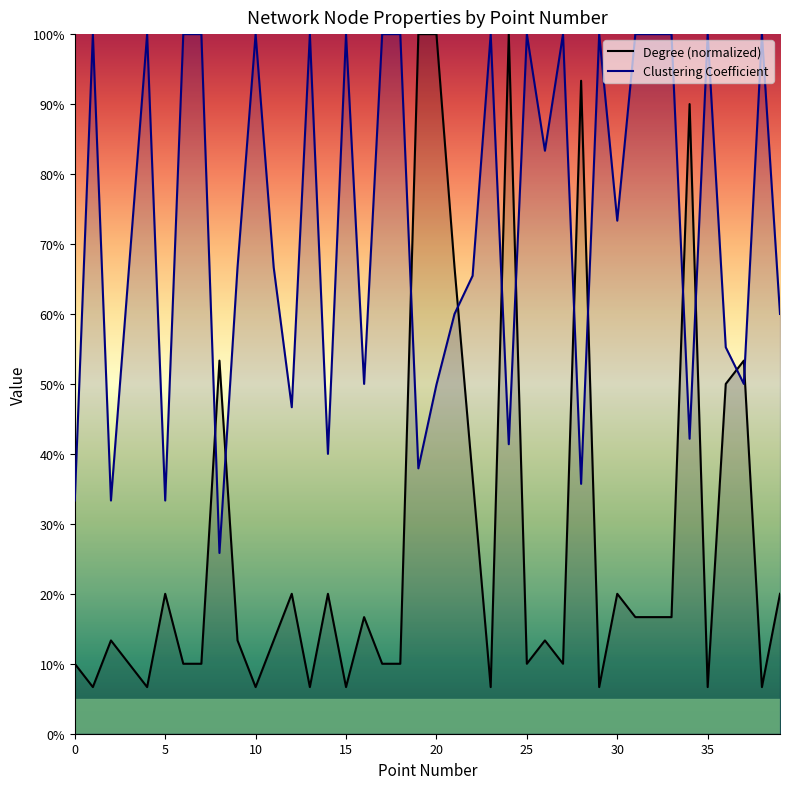

True or false: Clustering Coefficient and Degree (normalized) intersect in this chart.

True